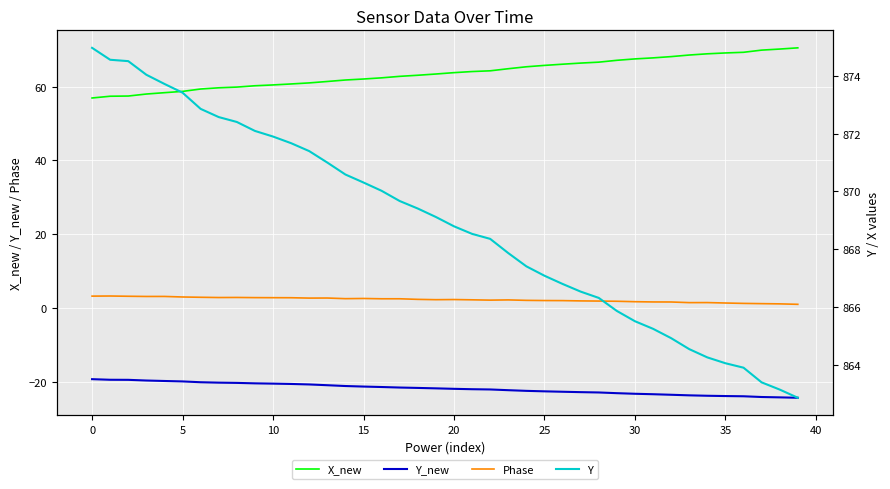

Where does the X_new series first go above 63?

18